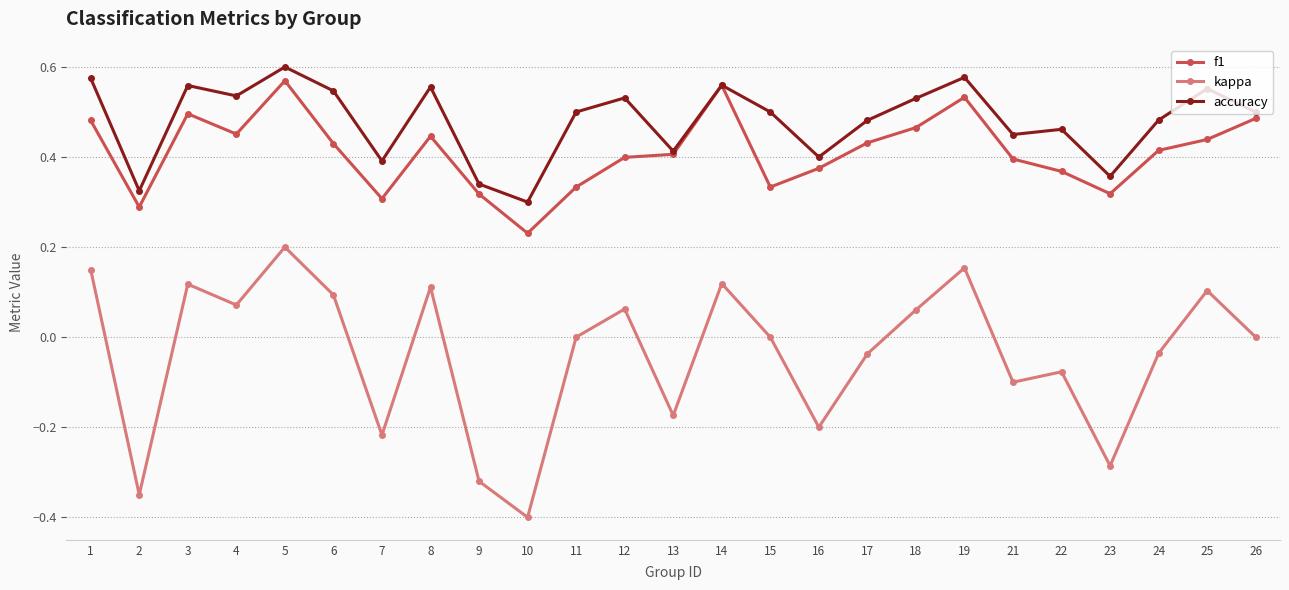

What is the spread (max minus min) of values at 9?

0.7